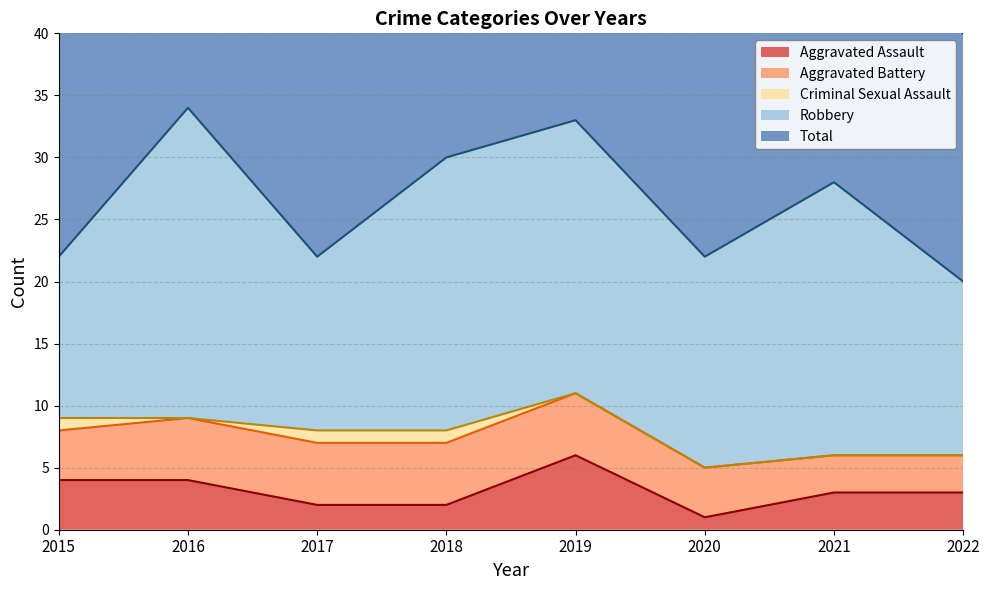

How many values in the Criminal Sexual Assault series exceed 0?

3